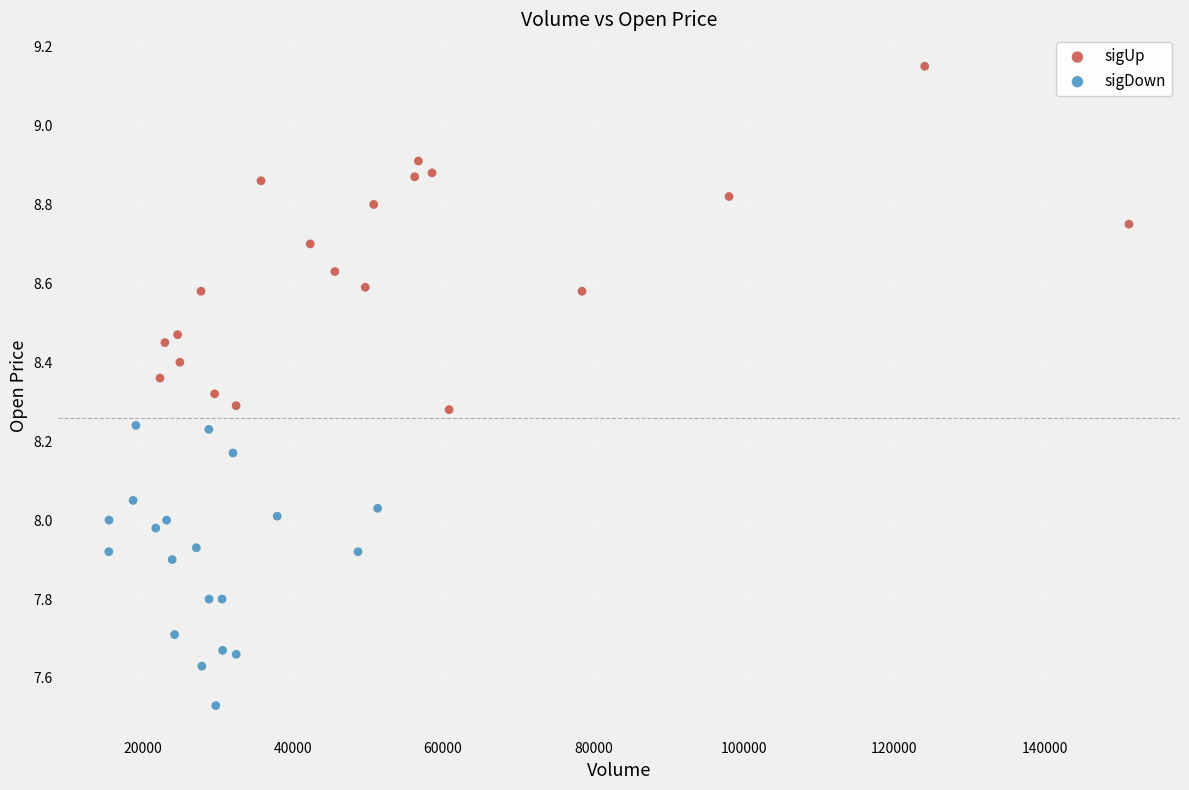

Which series contains the lowest Y value?

sigDown